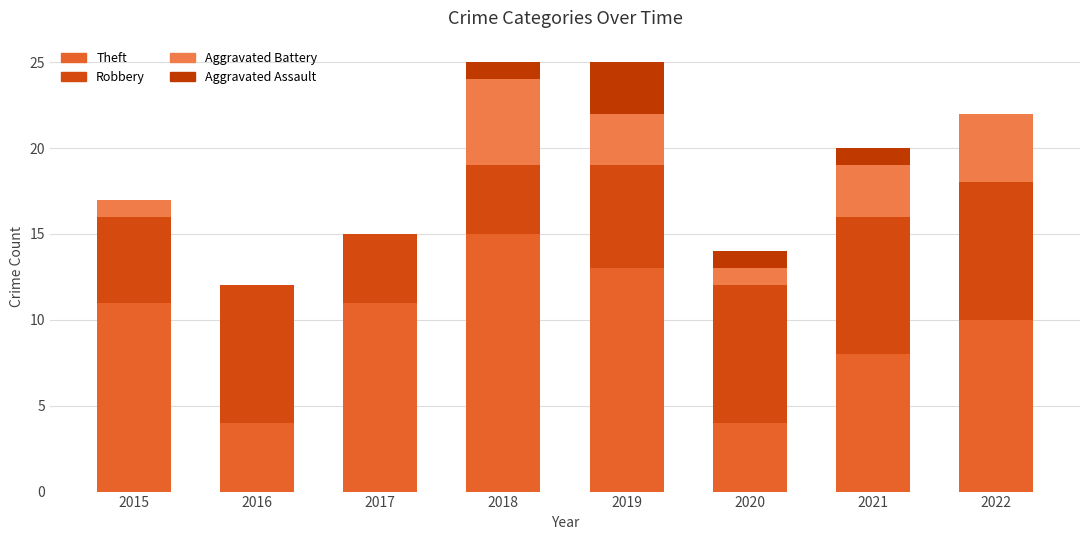

Are the bars grouped side by side (vs. stacked)?

No